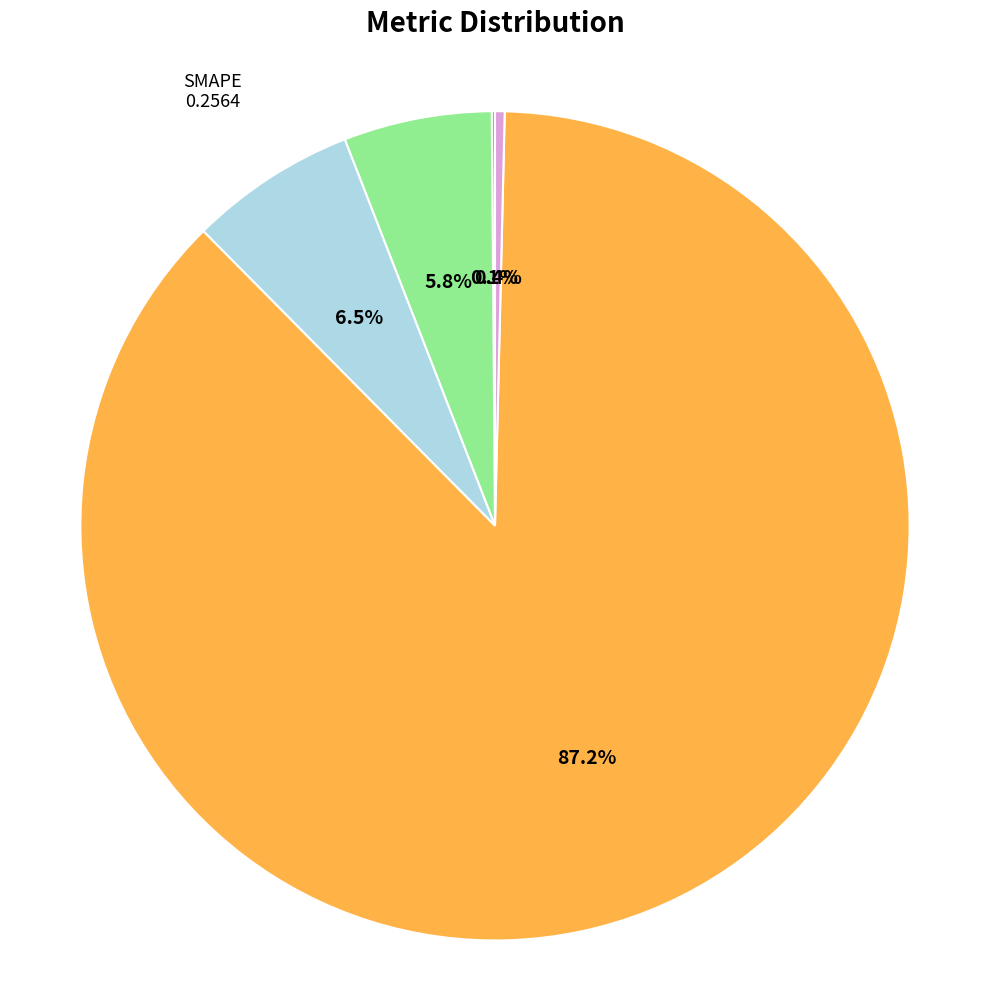

Is there any slice that represents more than half of the pie?

Yes